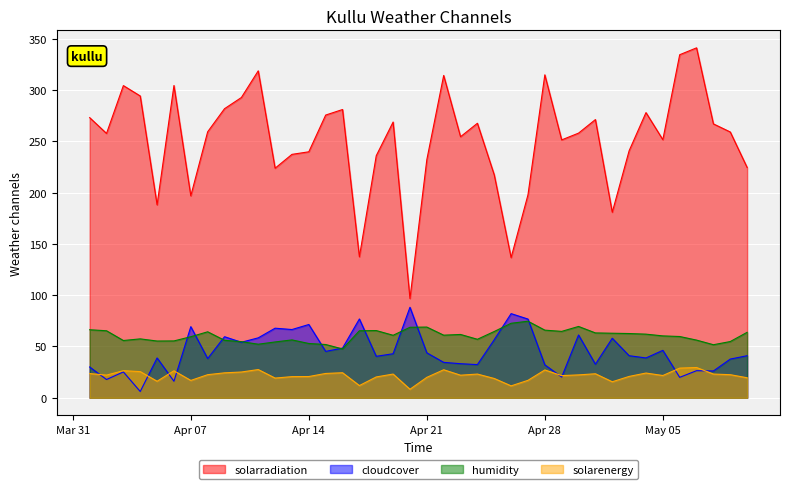

What is the label of the 17th point from the right?

2020-04-24